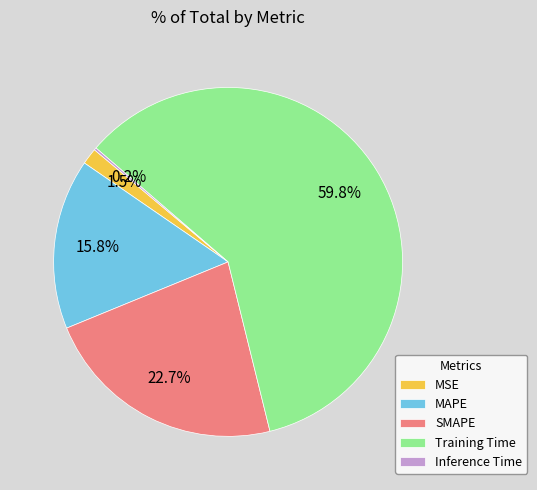

Between SMAPE and Training Time, which is larger?

Training Time